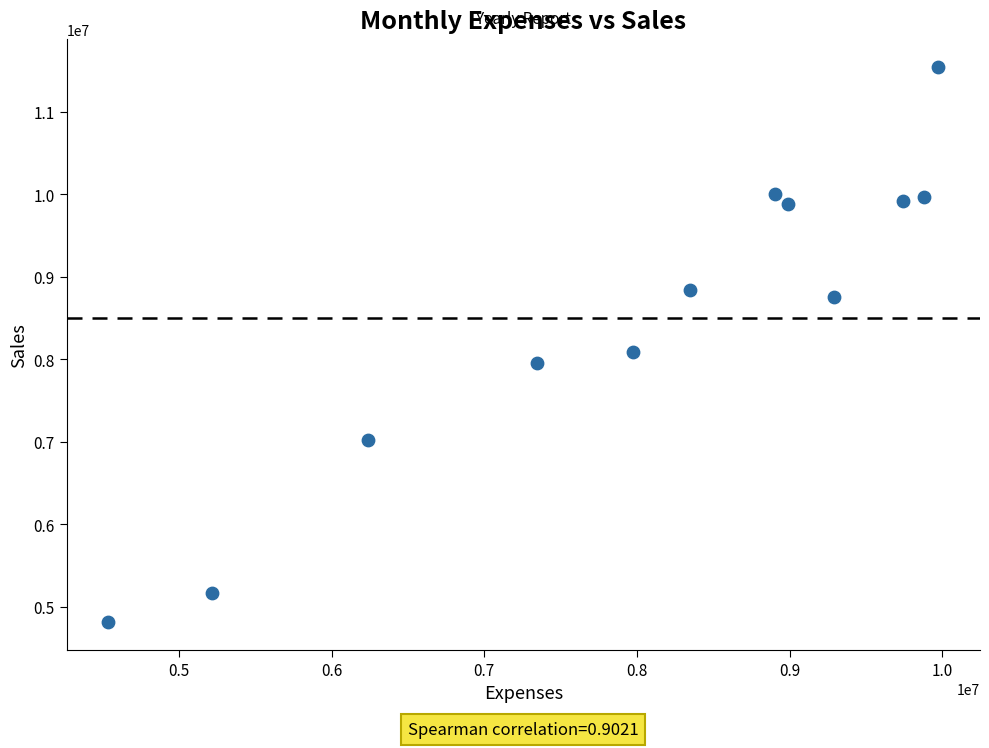

What is the range of X values (max minus min)?

5441700